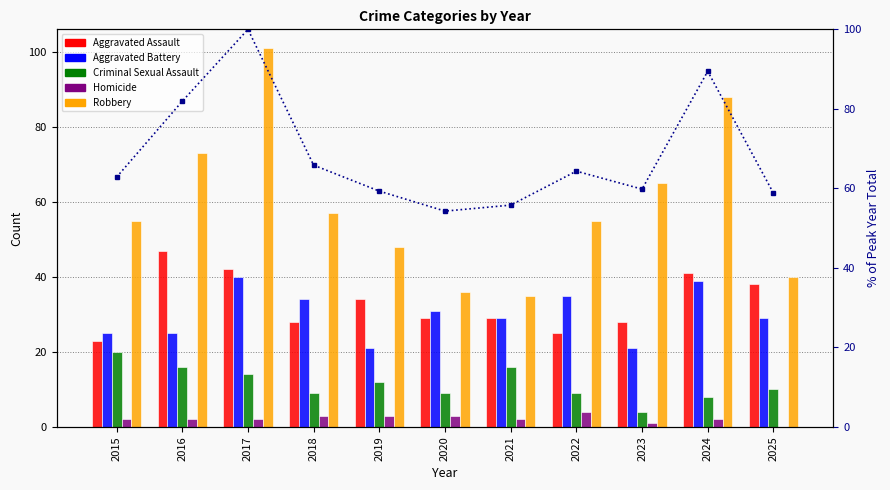

What is the average value of the Homicide series?

2.2